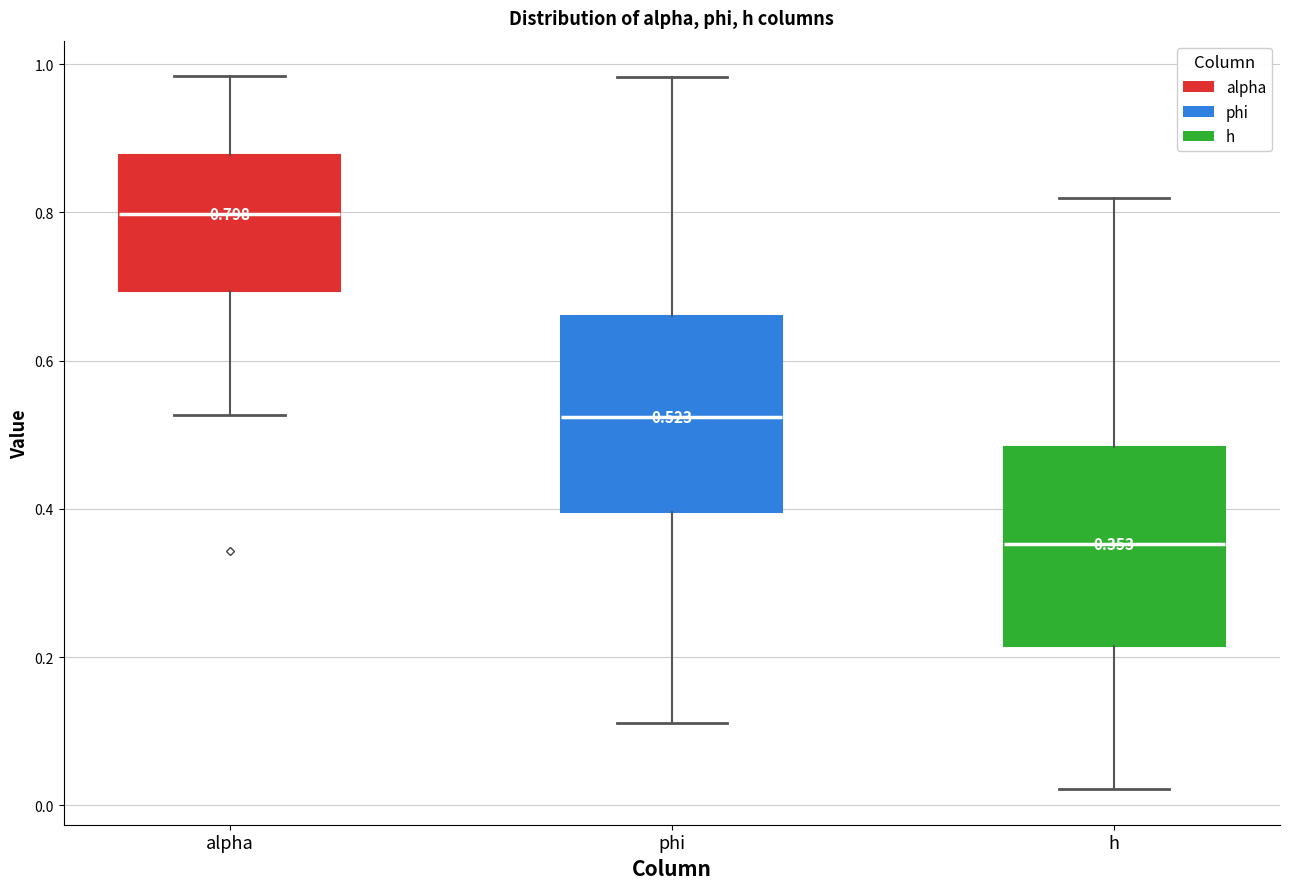

Which box's median line is the lowest?

h